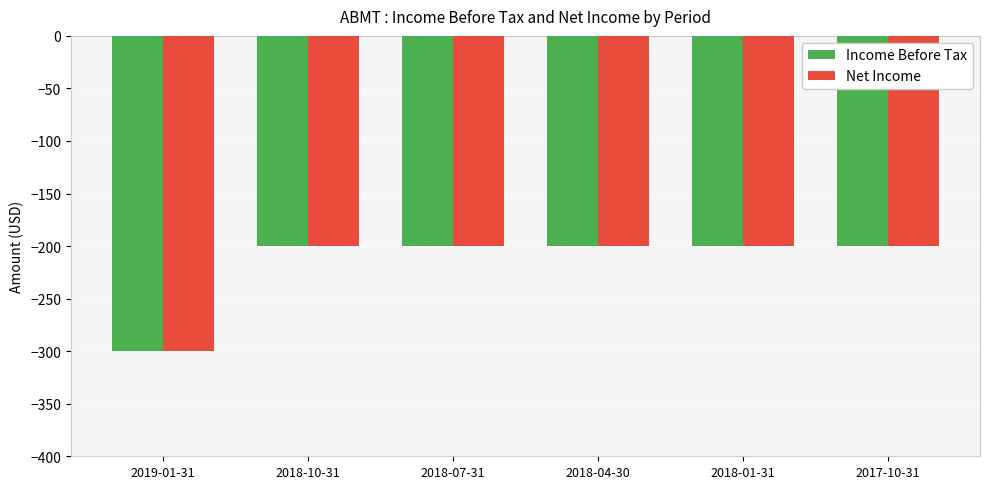

Reading left to right, what are all the values shown in this chart?

Income Before Tax: -300	-200	-200	-200	-200	-200
Net Income: -300	-200	-200	-200	-200	-200